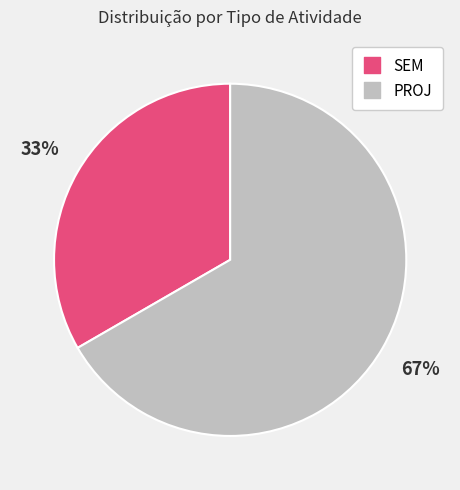

How many slices are in this pie chart?

2